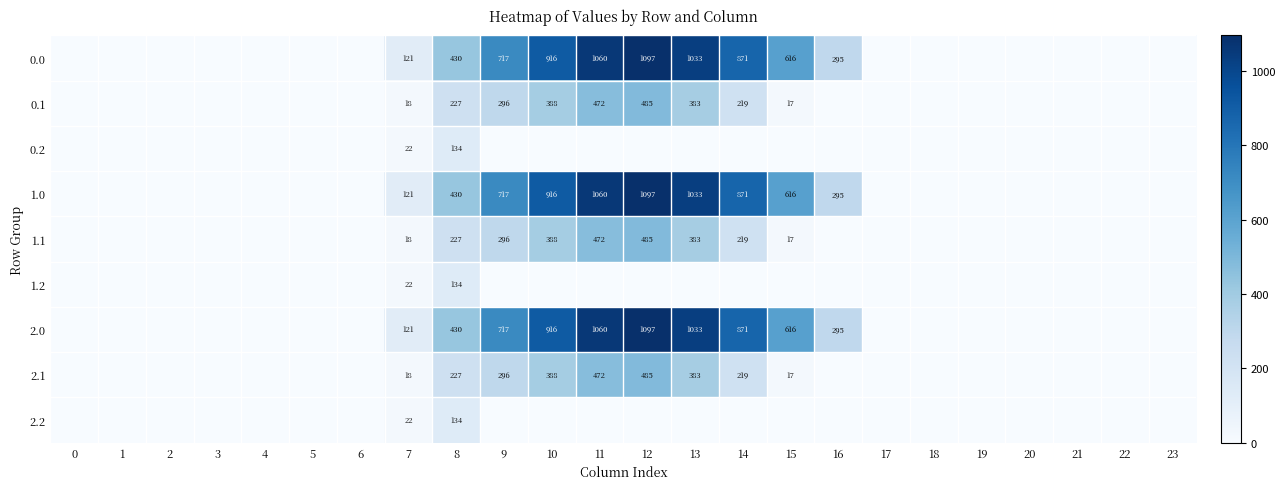

What is the total value across all series at 7?

483